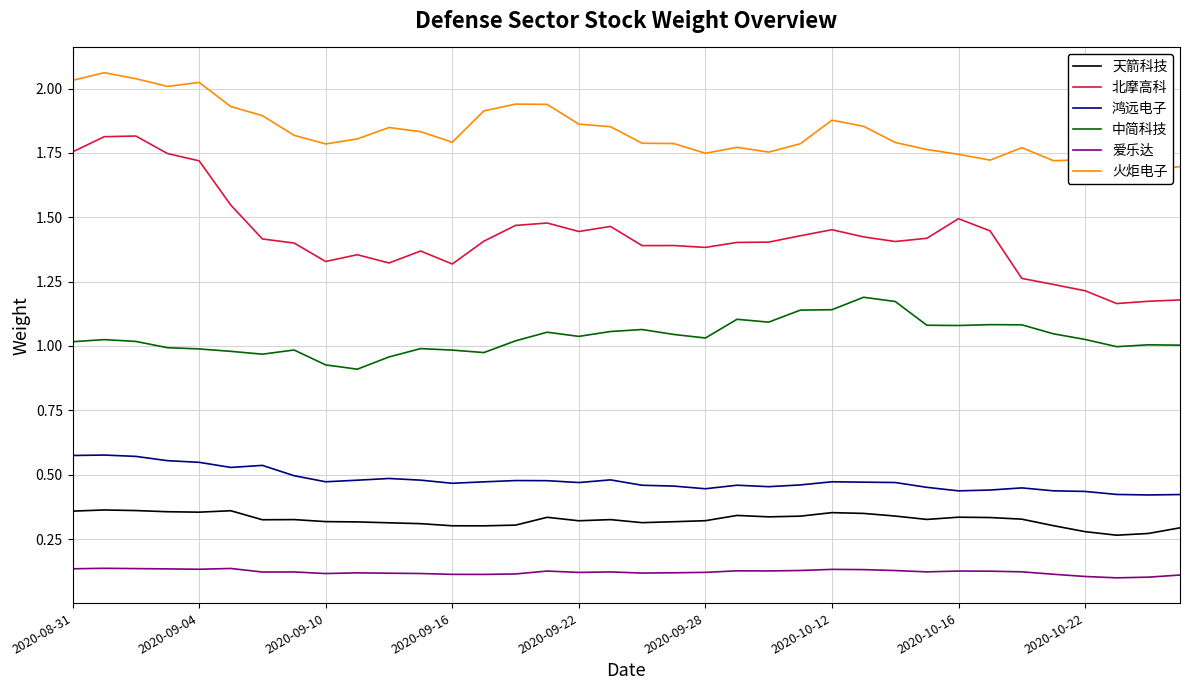

Reading left to right, list all the values displayed in this chart.

天箭科技: 0.4	0.4	0.4	0.4	0.4	0.4	0.3	0.3	0.3	0.3	0.3	0.3	0.3	0.3	0.3	0.3	0.3	0.3	0.3	0.3	0.3	0.3	0.3	0.3	0.4	0.3	0.3	0.3	0.3	0.3	0.3	0.3	0.3	0.3	0.3	0.3
北摩高科: 1.8	1.8	1.8	1.7	1.7	1.5	1.4	1.4	1.3	1.4	1.3	1.4	1.3	1.4	1.5	1.5	1.4	1.5	1.4	1.4	1.4	1.4	1.4	1.4	1.5	1.4	1.4	1.4	1.5	1.4	1.3	1.2	1.2	1.2	1.2	1.2
鸿远电子: 0.6	0.6	0.6	0.6	0.5	0.5	0.5	0.5	0.5	0.5	0.5	0.5	0.5	0.5	0.5	0.5	0.5	0.5	0.5	0.5	0.4	0.5	0.5	0.5	0.5	0.5	0.5	0.5	0.4	0.4	0.4	0.4	0.4	0.4	0.4	0.4
中简科技: 1.0	1.0	1.0	1.0	1.0	1.0	1.0	1.0	0.9	0.9	1.0	1.0	1.0	1.0	1.0	1.1	1.0	1.1	1.1	1.0	1.0	1.1	1.1	1.1	1.1	1.2	1.2	1.1	1.1	1.1	1.1	1.0	1.0	1.0	1.0	1.0
爱乐达: 0.1	0.1	0.1	0.1	0.1	0.1	0.1	0.1	0.1	0.1	0.1	0.1	0.1	0.1	0.1	0.1	0.1	0.1	0.1	0.1	0.1	0.1	0.1	0.1	0.1	0.1	0.1	0.1	0.1	0.1	0.1	0.1	0.1	0.1	0.1	0.1
火炬电子: 2.0	2.1	2.0	2.0	2.0	1.9	1.9	1.8	1.8	1.8	1.8	1.8	1.8	1.9	1.9	1.9	1.9	1.9	1.8	1.8	1.7	1.8	1.8	1.8	1.9	1.9	1.8	1.8	1.7	1.7	1.8	1.7	1.7	1.7	1.7	1.7